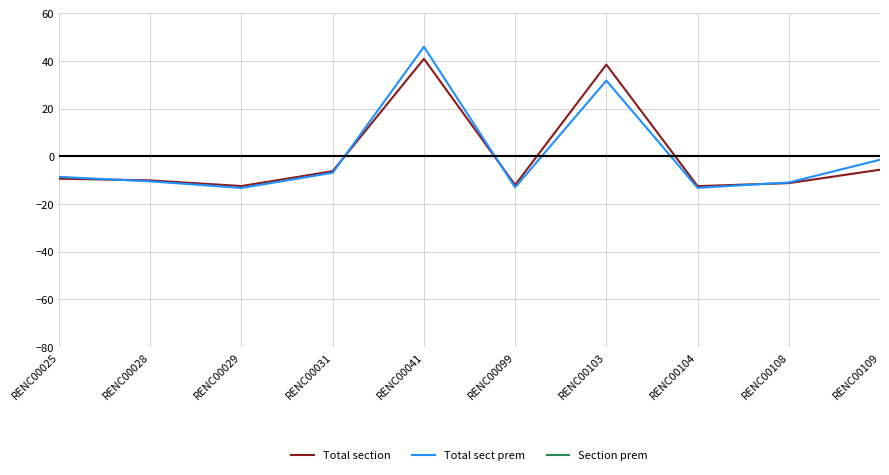

What is the difference between the Total sect prem values at RENC00103 and RENC00025?

40.4